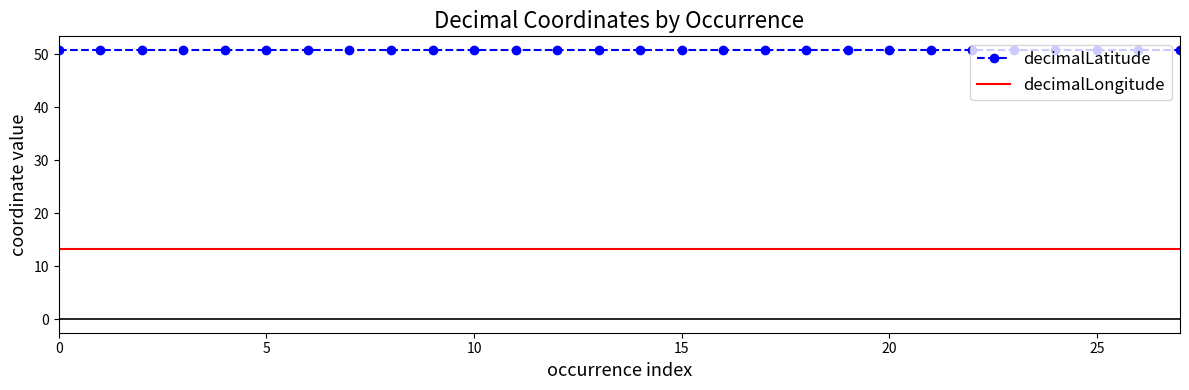

What is the maximum value for decimalLatitude?

50.8